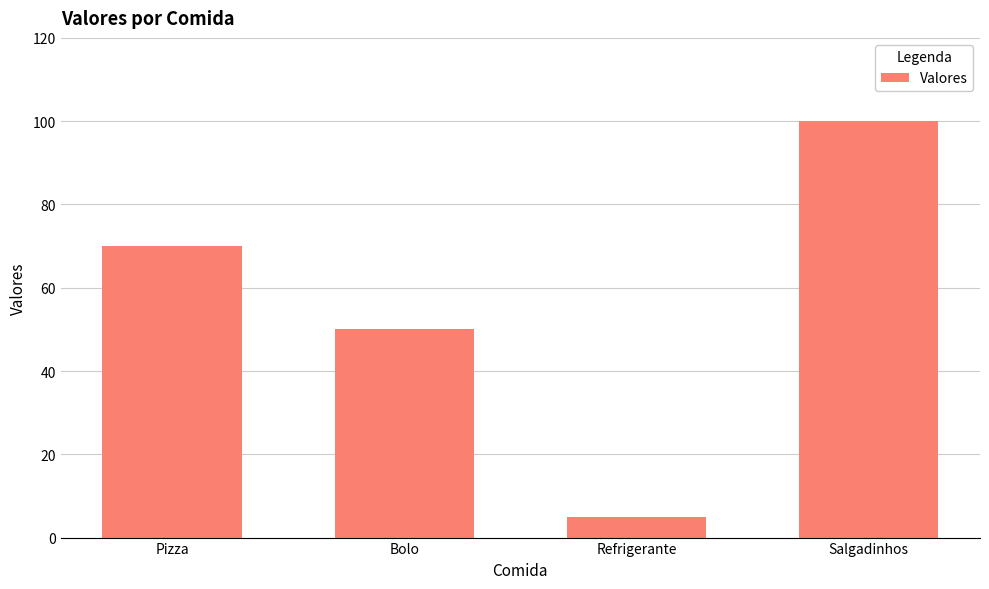

Reading right to left, extract all data points from this chart.

100	5	50	70